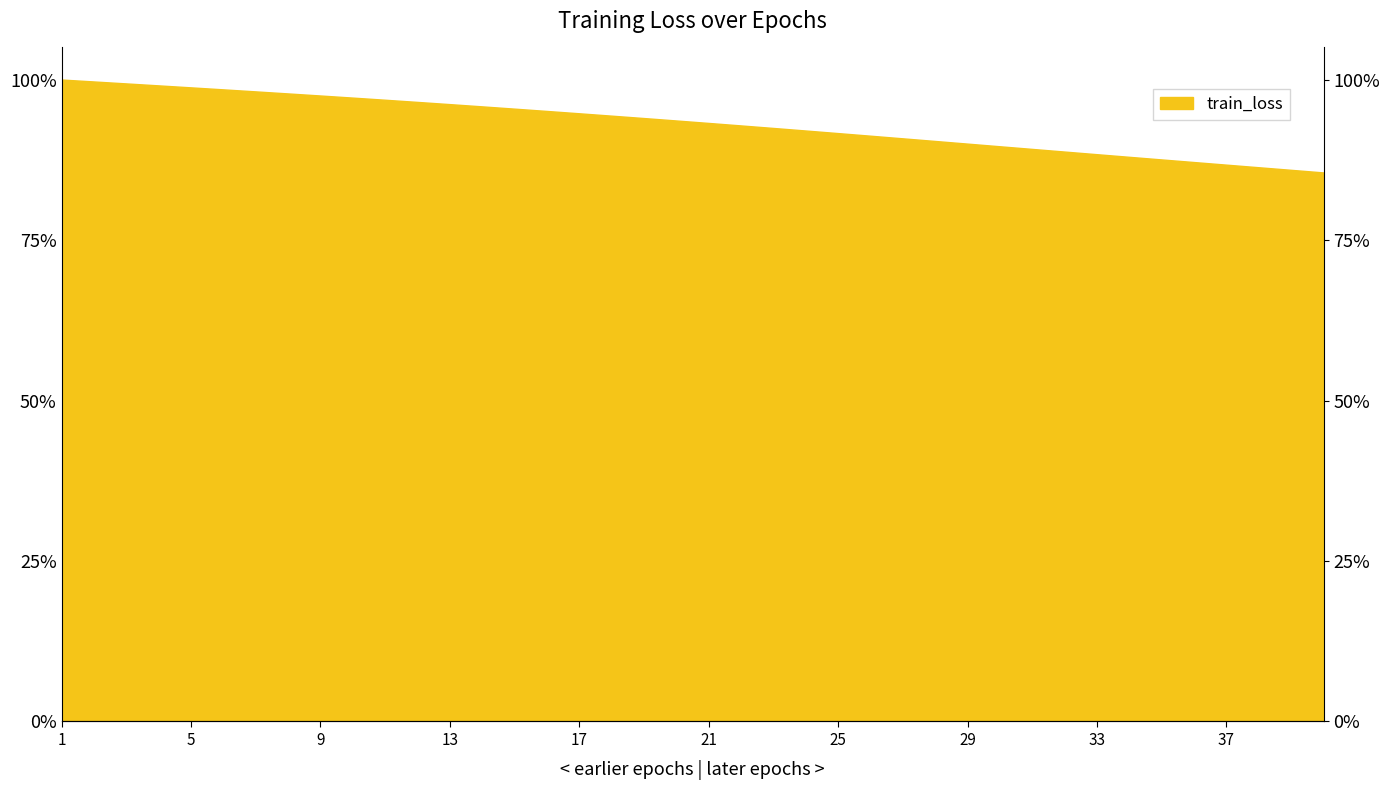

Reading left to right, extract all data points from this chart.

100.0	99.7	99.4	99.1	98.8	98.5	98.2	97.8	97.5	97.2	96.9	96.5	96.2	95.8	95.5	95.1	94.7	94.4	94.0	93.6	93.2	92.8	92.5	92.1	91.7	91.2	90.8	90.4	90.0	89.6	89.2	88.8	88.4	88.0	87.6	87.1	86.7	86.3	85.9	85.5